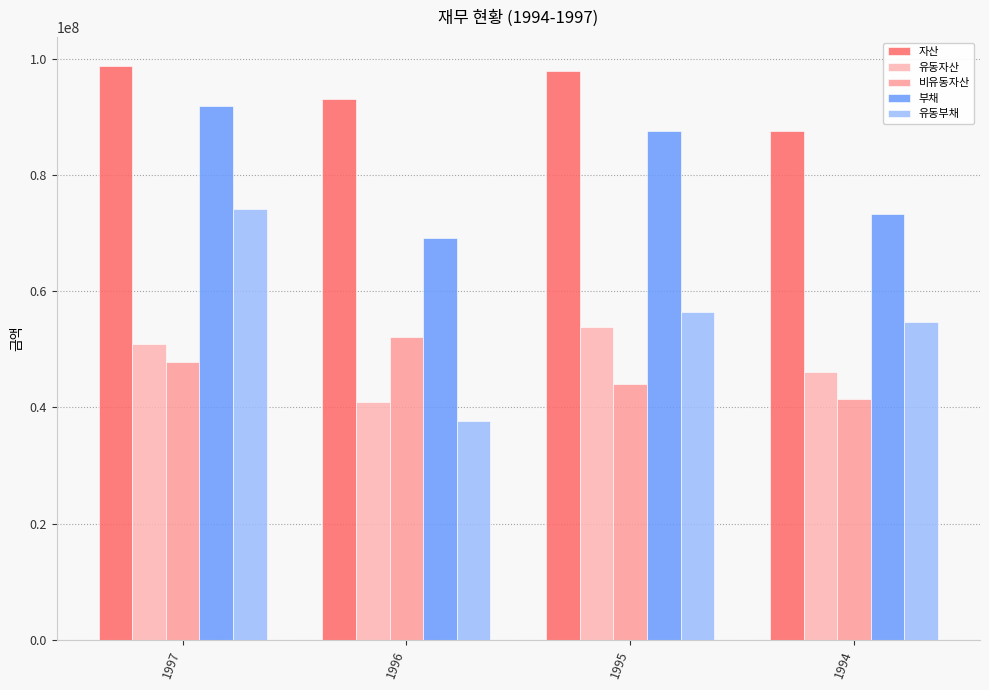

What value does the 부채 series have at 1996?

69112549